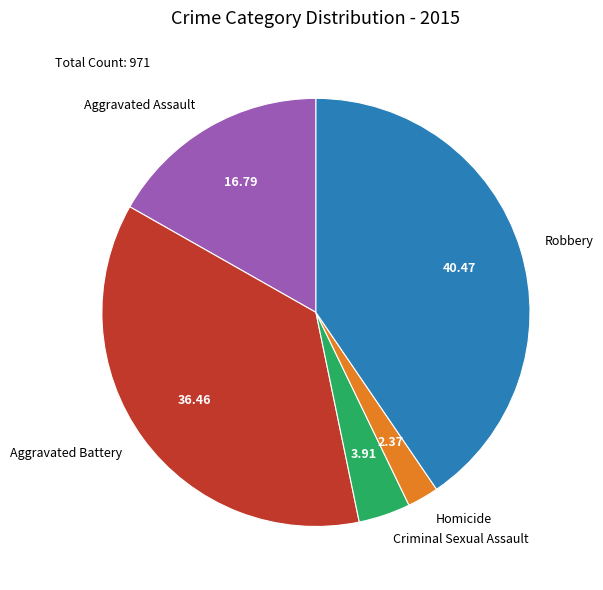

Which slice is the largest?

Robbery